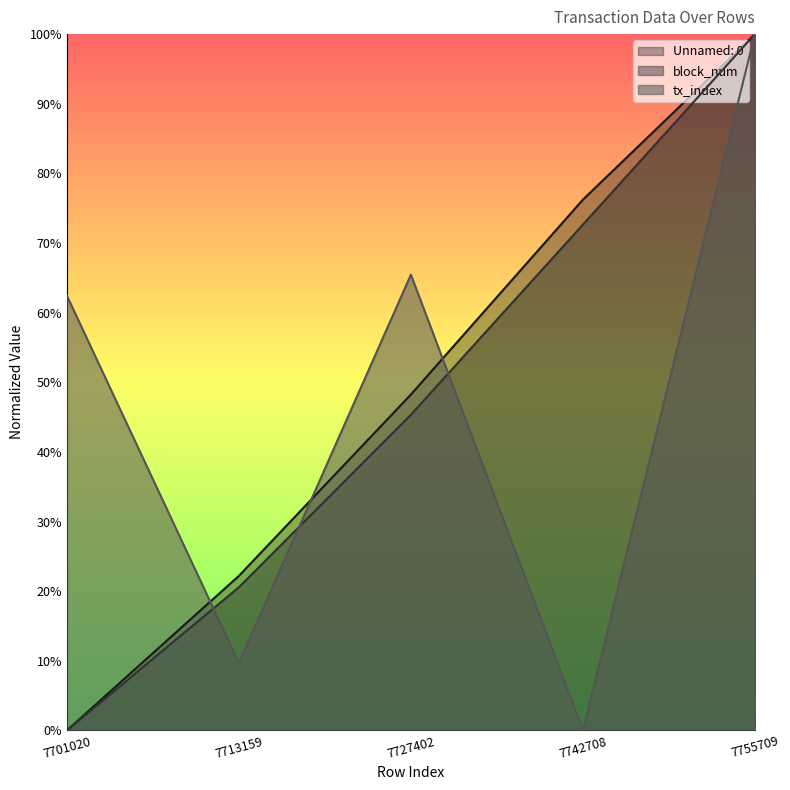

What are all the series names shown in the legend?

Unnamed: 0, block_num, tx_index